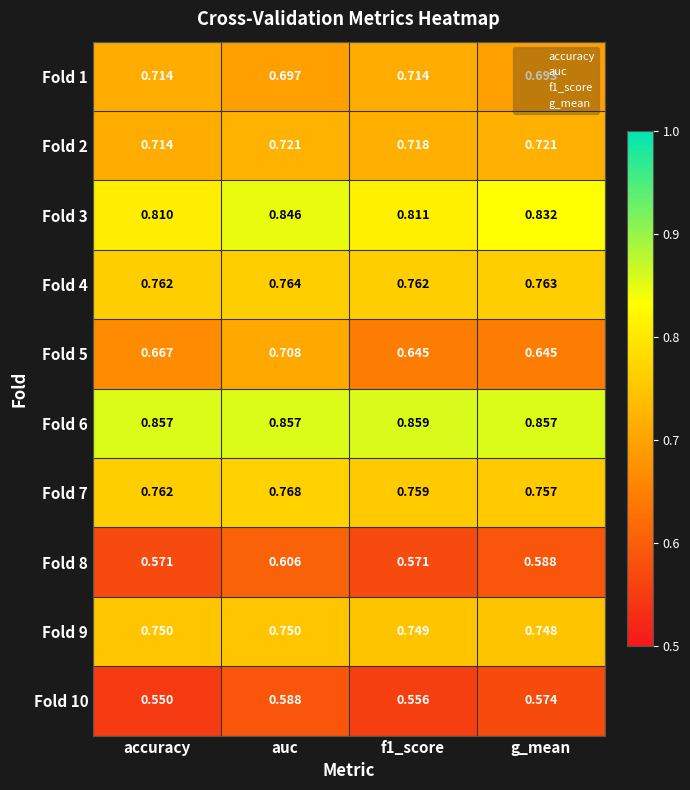

Is the value of Fold 3 at g_mean greater than the value of Fold 8 at accuracy?

Yes